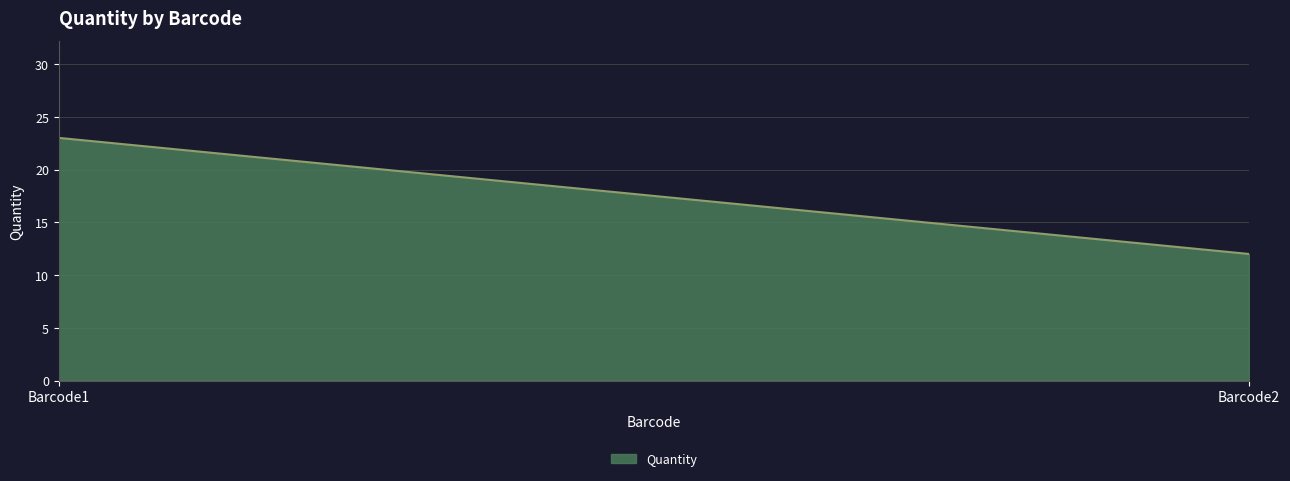

Rank the categories by value from lowest to highest.

Barcode2, Barcode1